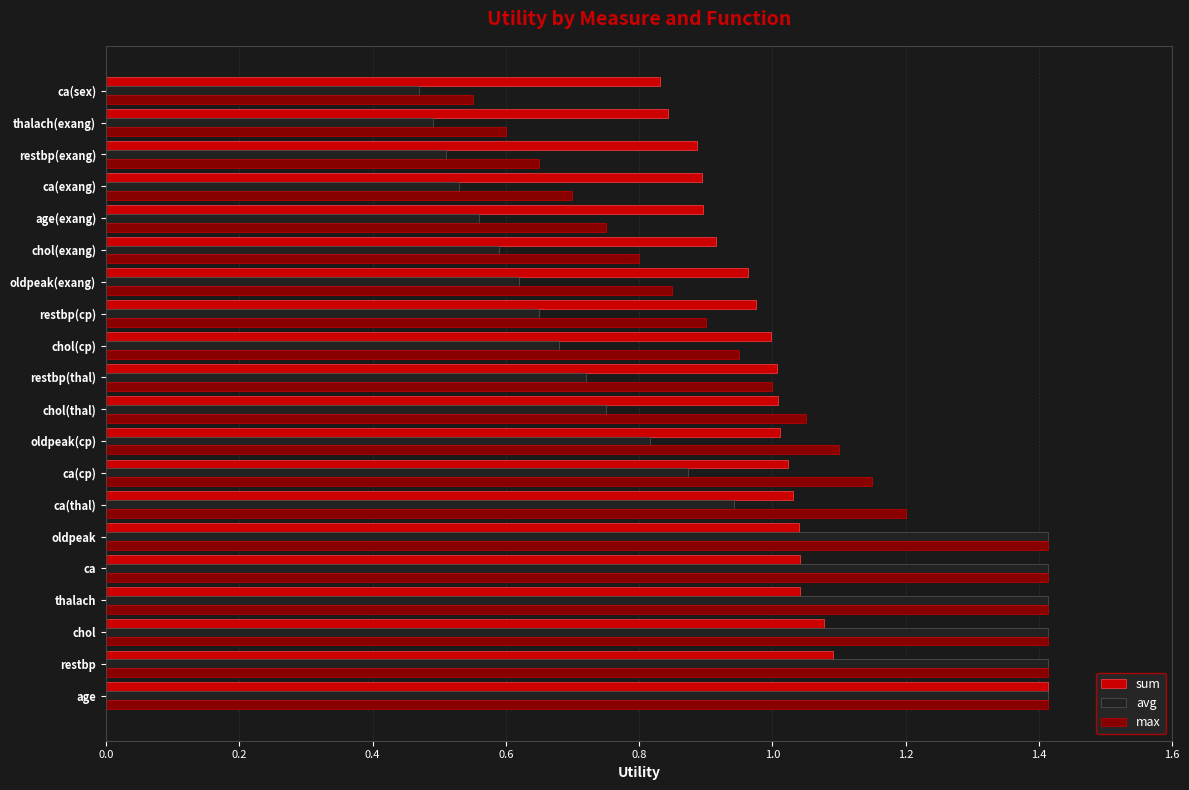

The value of max at restbp(thal) is 1.4. True or false?

False